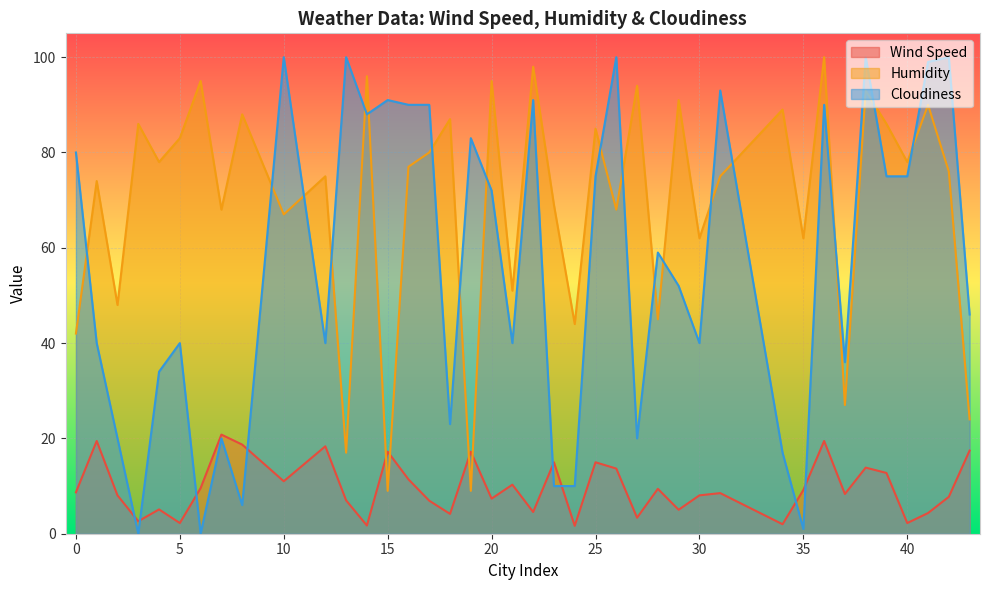

Which series has the largest total across all categories?

Humidity